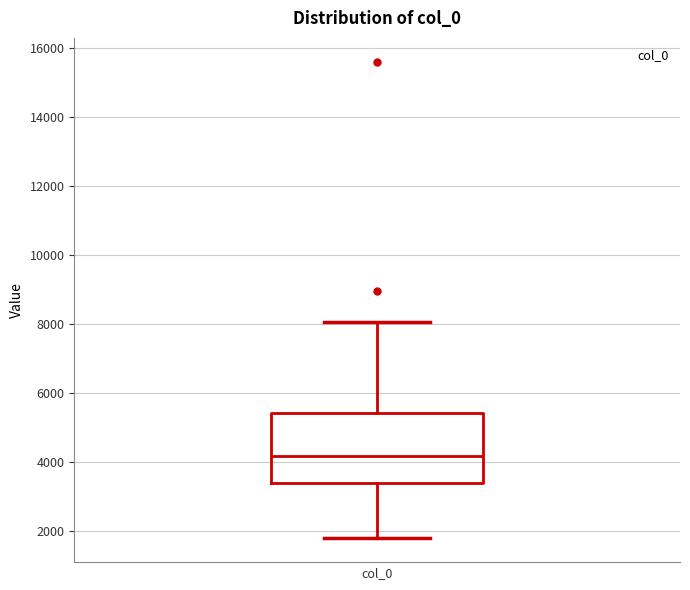

Where does the lower whisker of the box for col_0 end on the y-axis? The values are not printed on the chart, so give them approximately, as read against the axis.

1800